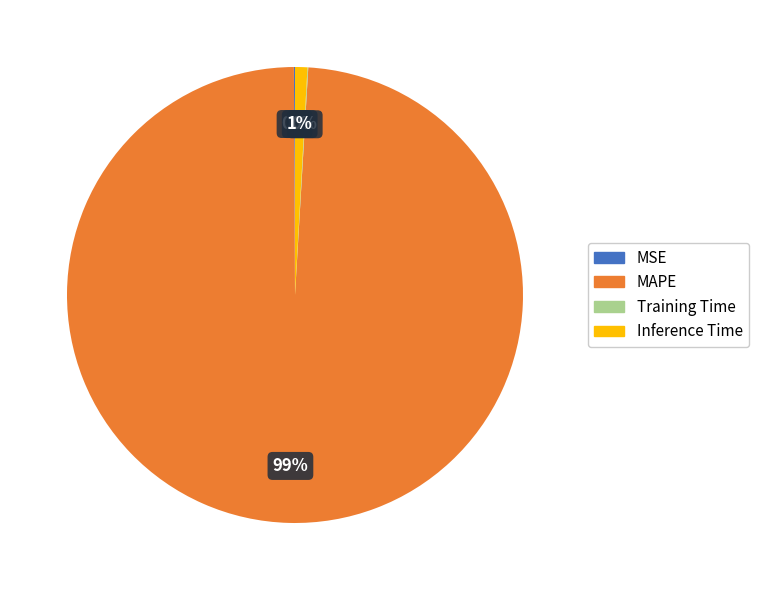

Do MAPE and Inference Time together represent more than half of the pie?

Yes